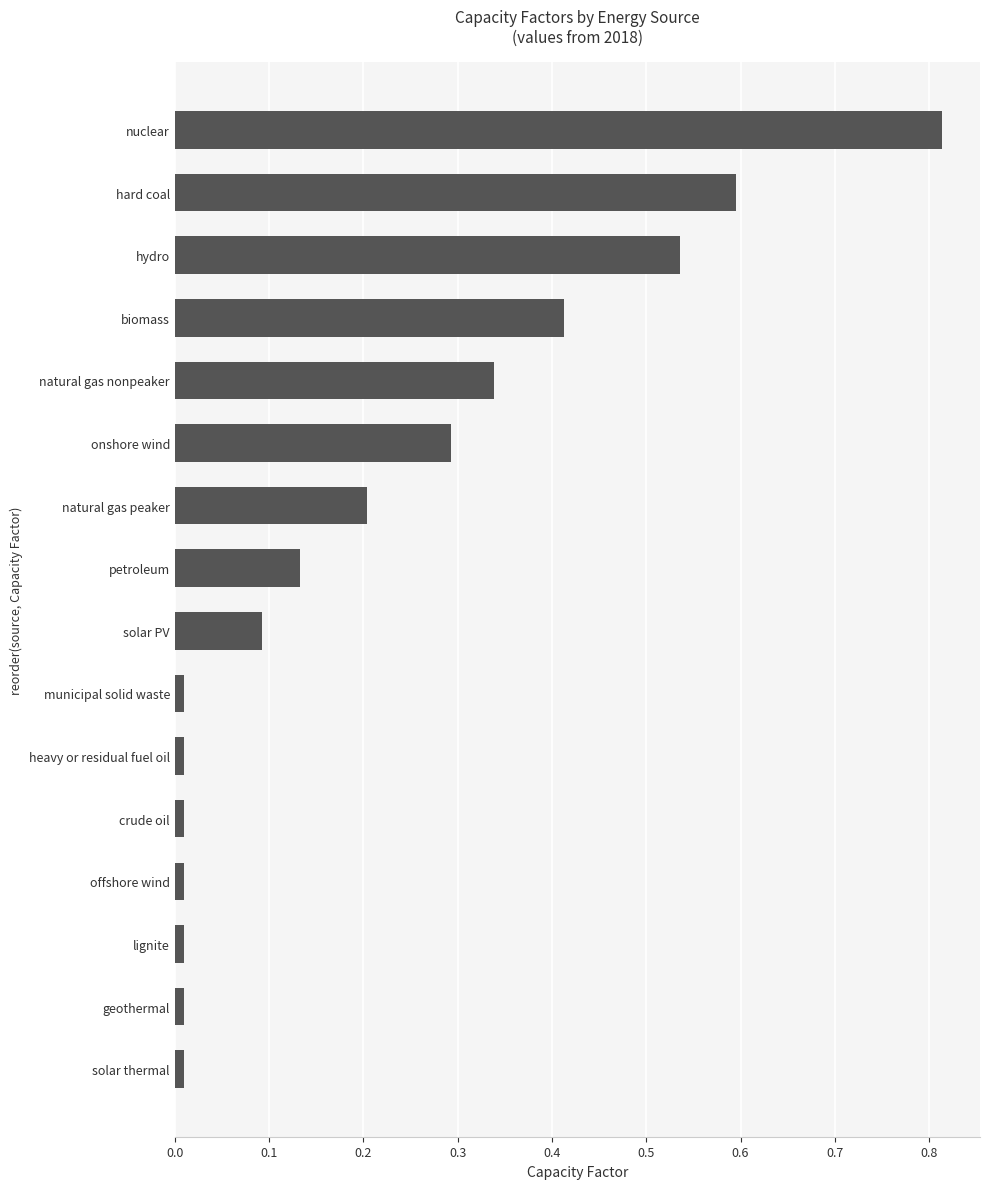

Which has a higher value, lignite or nuclear?

nuclear